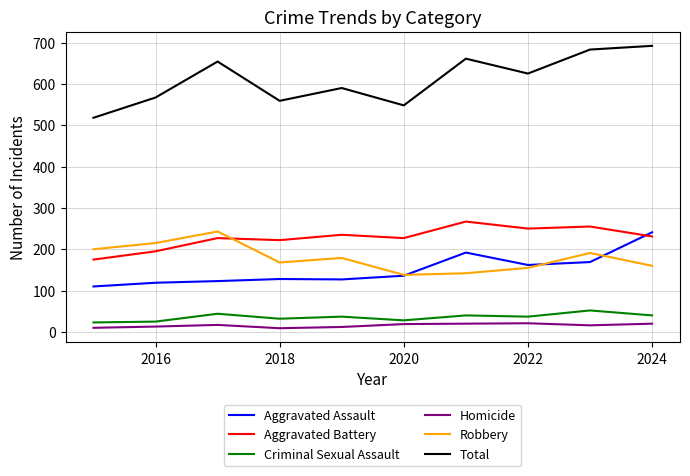

What is the maximum value for Aggravated Assault?

241